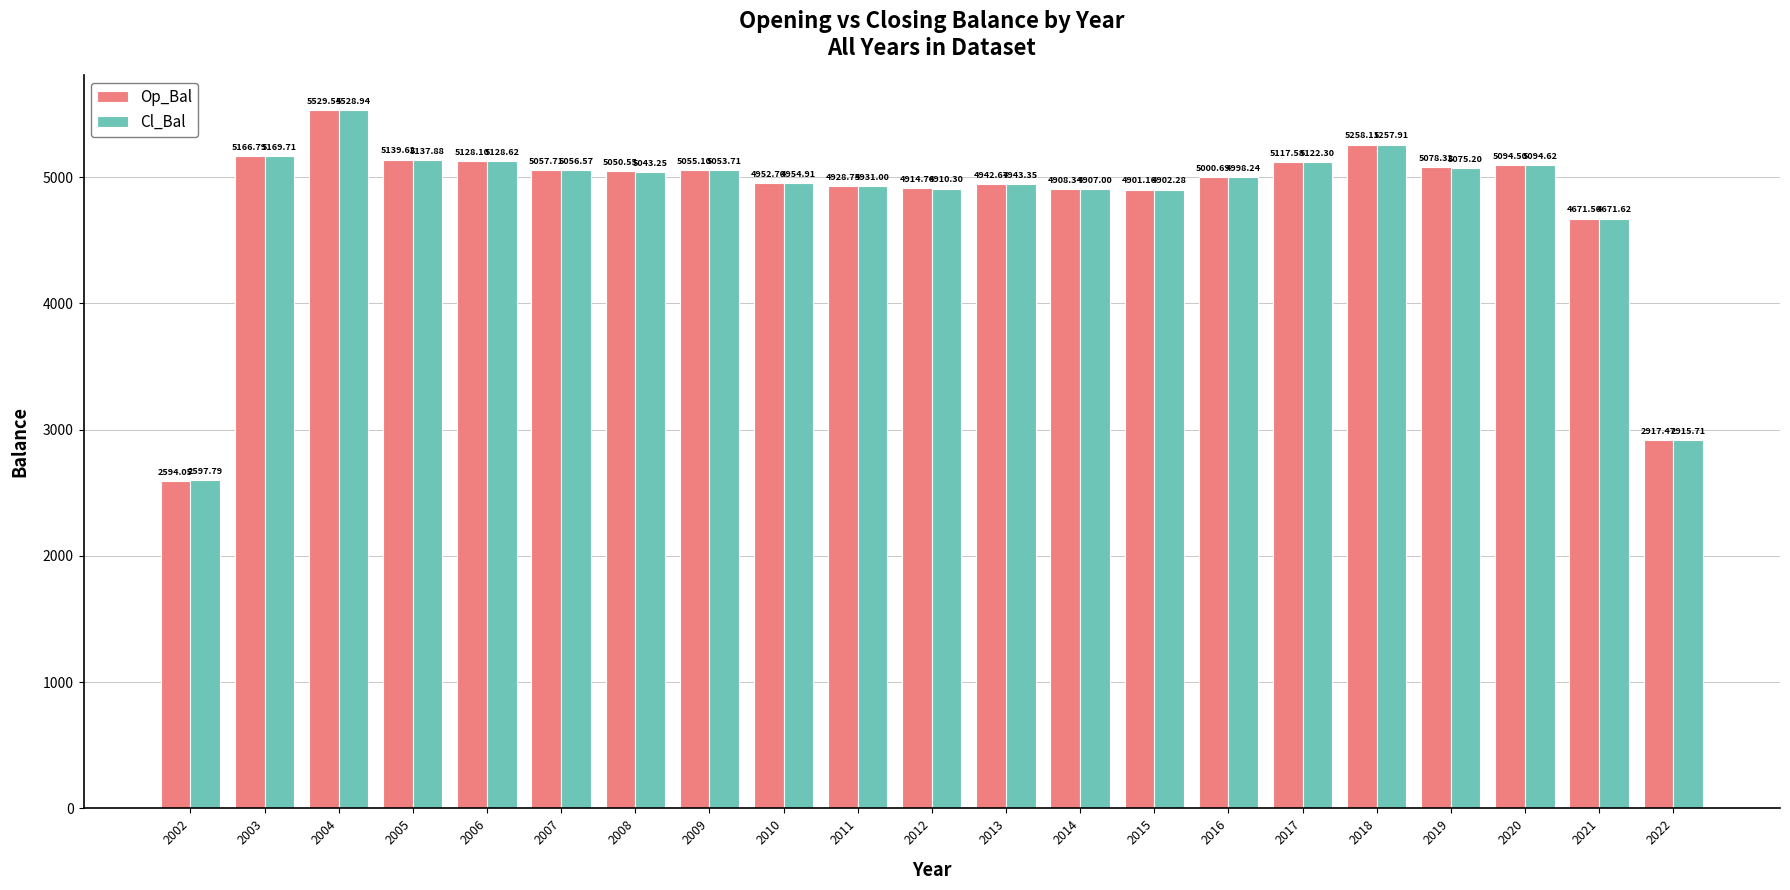

Are the bars horizontal?

No